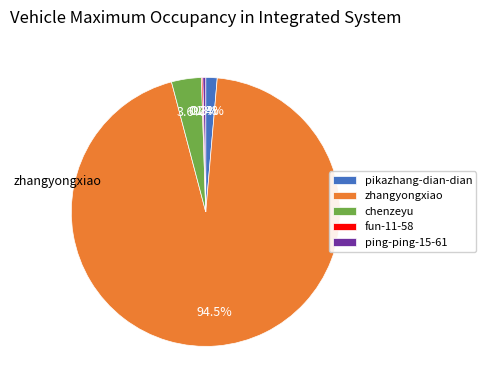

Combined, what portion of the pie is chenzeyu and ping-ping-15-61?

3.9%